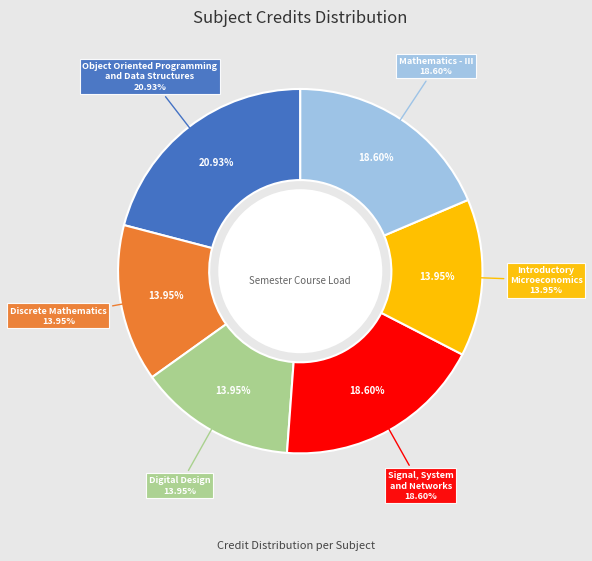

Which category has the smallest portion of the pie?

Discrete Mathematics